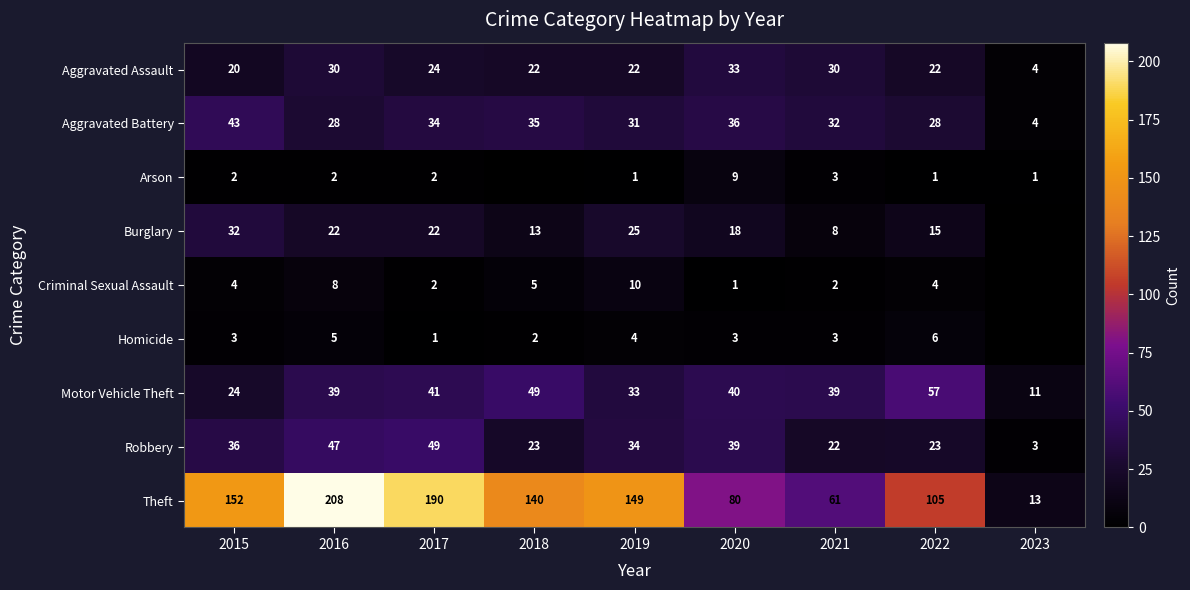

What is the maximum value for Aggravated Battery?

43